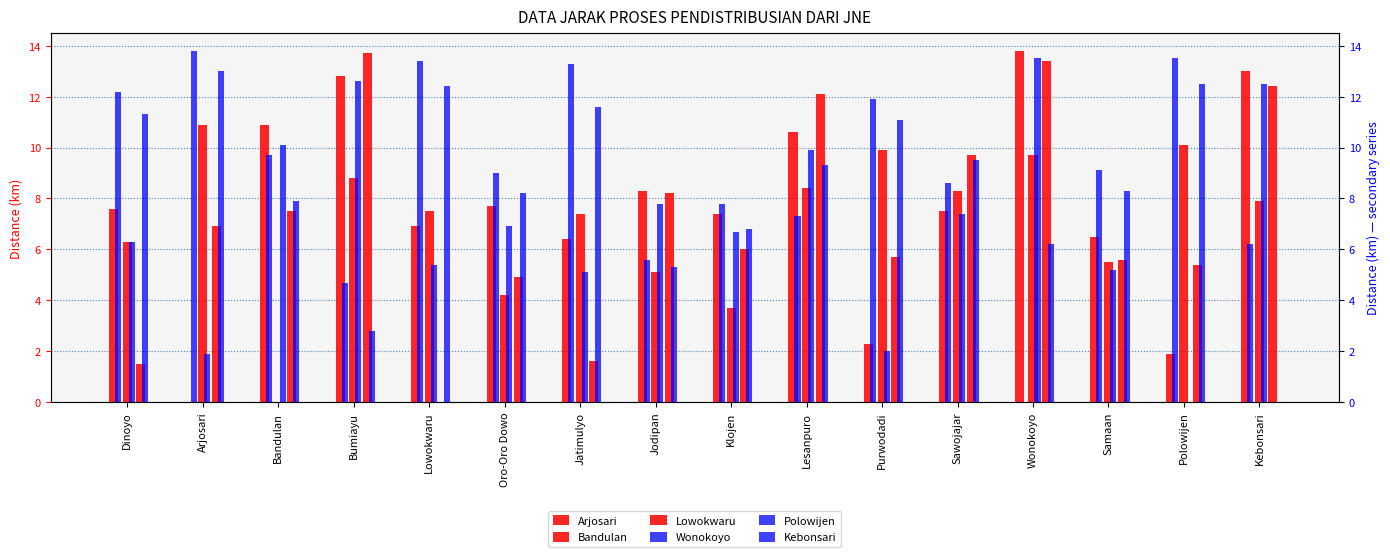

What is the sum of all Arjosari values?

123.6